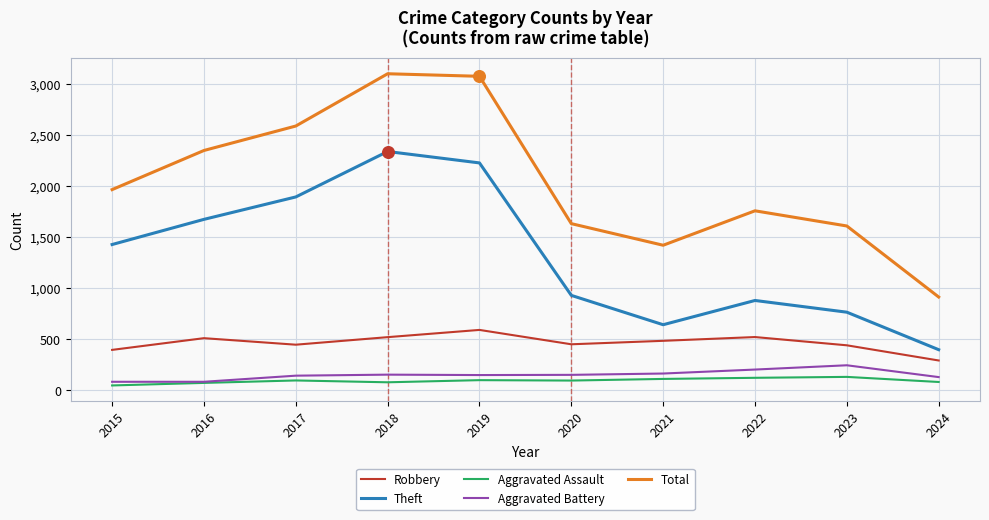

Which series has the widest spread of values?

Total